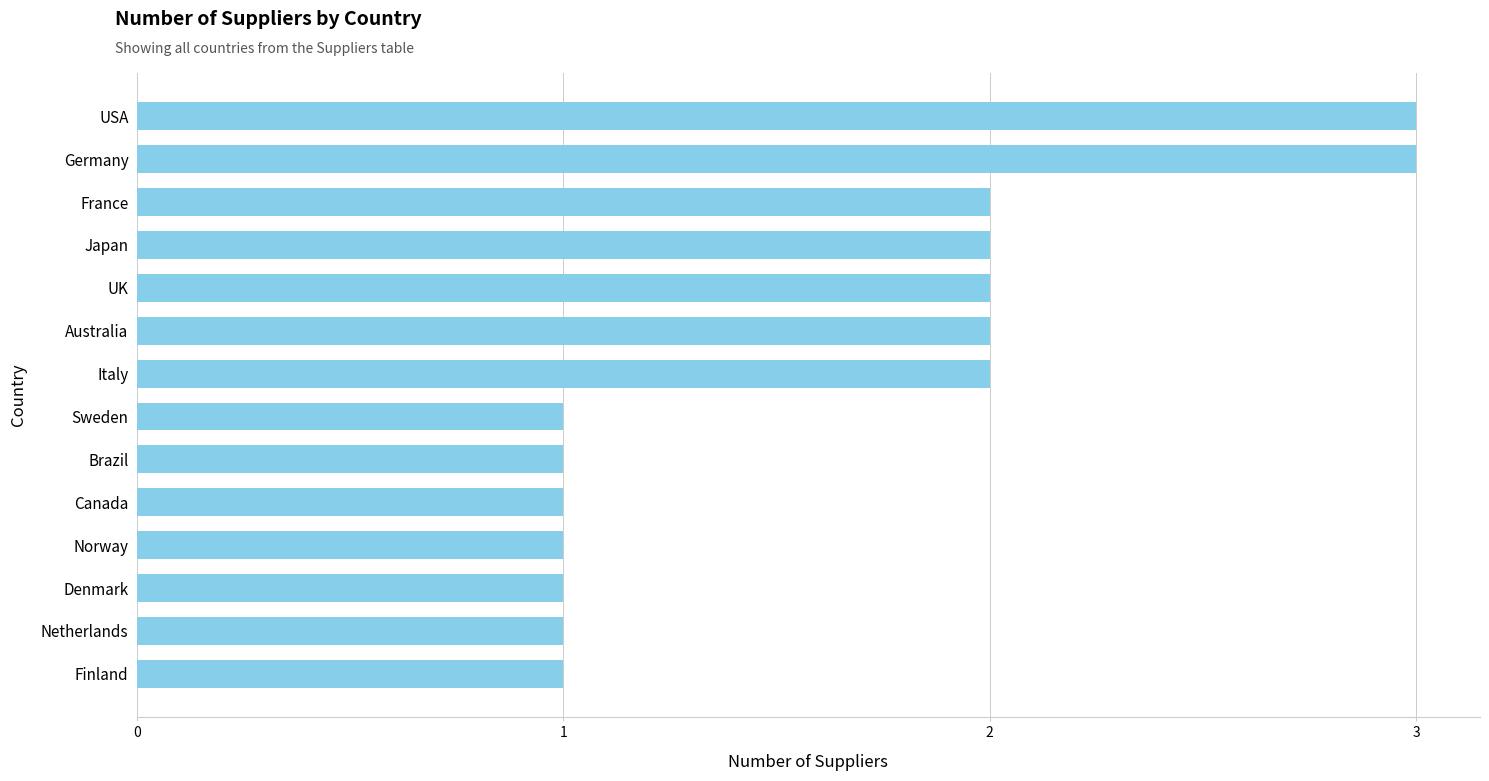

Between Japan and USA, which is larger?

USA